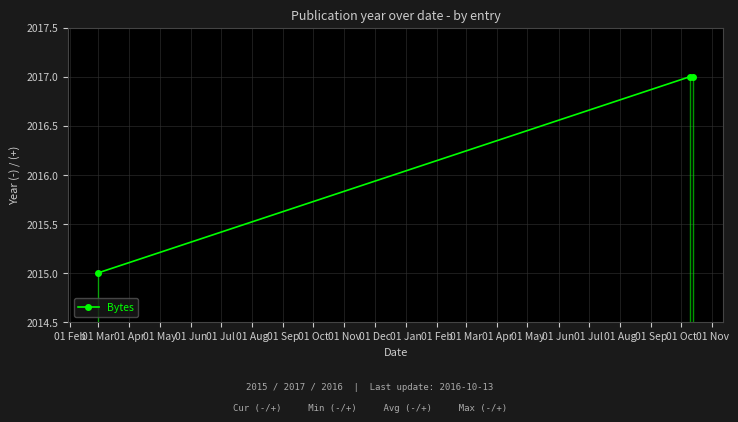

What is the sum of all values?

6049